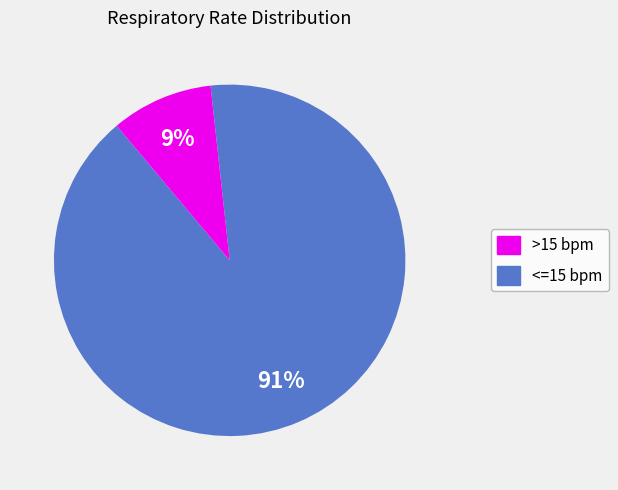

How many segments does this pie chart have?

2